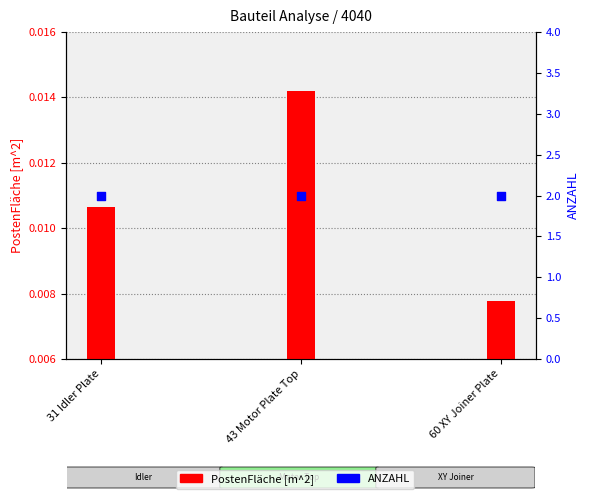

What are all the series names shown in the legend?

PostenFläche [m^2], ANZAHL